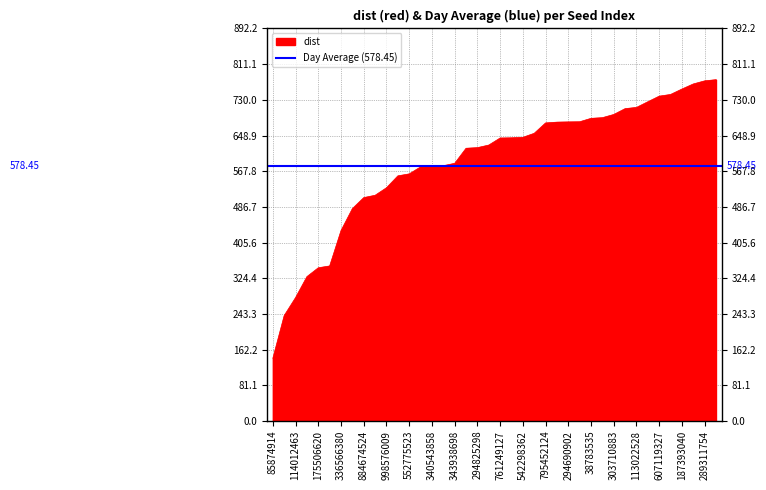

Does the chart have visible grid lines?

Yes